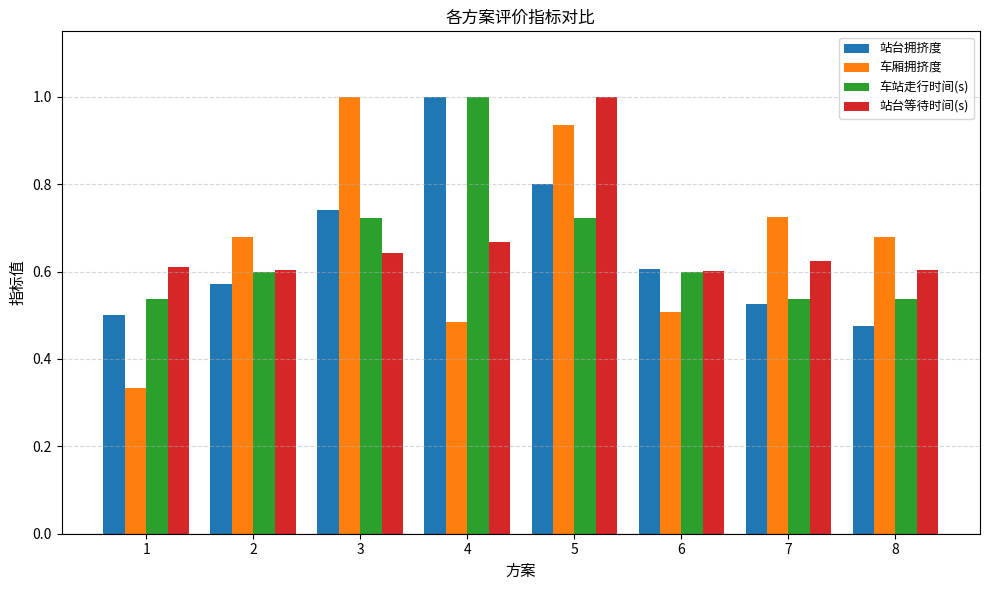

Is it true that 车厢拥挤度 equals 1.0 at 2?

False